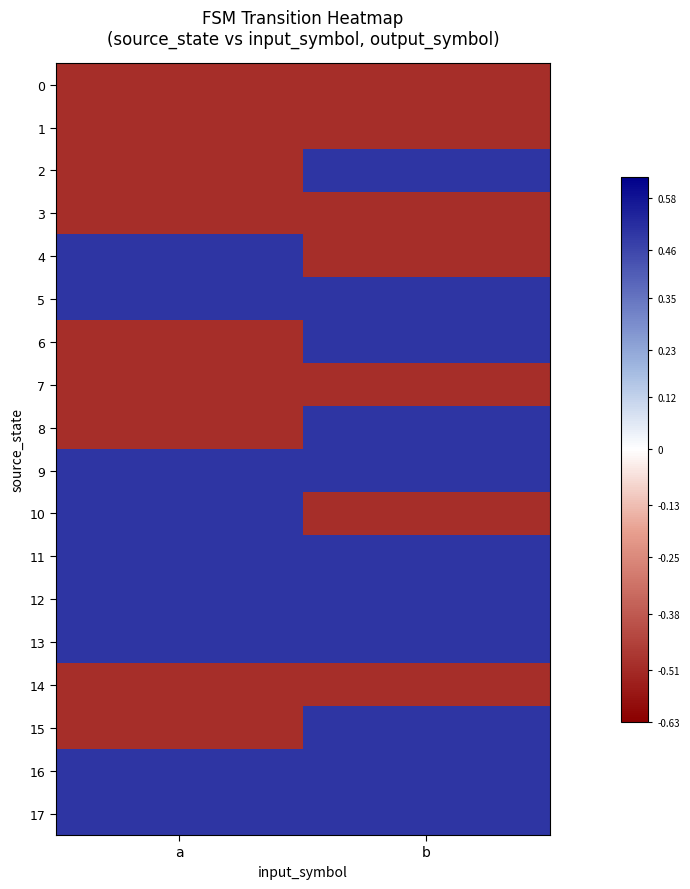

Reading left to right, list all the values displayed in this chart.

0: a=-0.5	b=-0.5
1: a=-0.5	b=-0.5
2: a=-0.5	b=0.5
3: a=-0.5	b=-0.5
4: a=0.5	b=-0.5
5: a=0.5	b=0.5
6: a=-0.5	b=0.5
7: a=-0.5	b=-0.5
8: a=-0.5	b=0.5
9: a=0.5	b=0.5
10: a=0.5	b=-0.5
11: a=0.5	b=0.5
12: a=0.5	b=0.5
13: a=0.5	b=0.5
14: a=-0.5	b=-0.5
15: a=-0.5	b=0.5
16: a=0.5	b=0.5
17: a=0.5	b=0.5